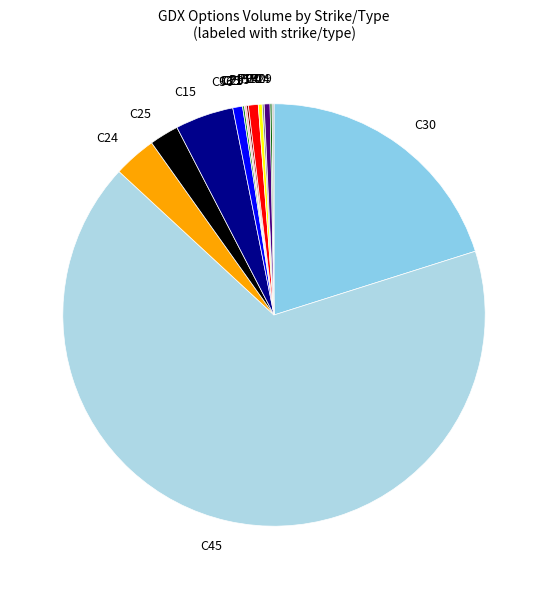

Is the sum of P40 and C24 greater than half?

No